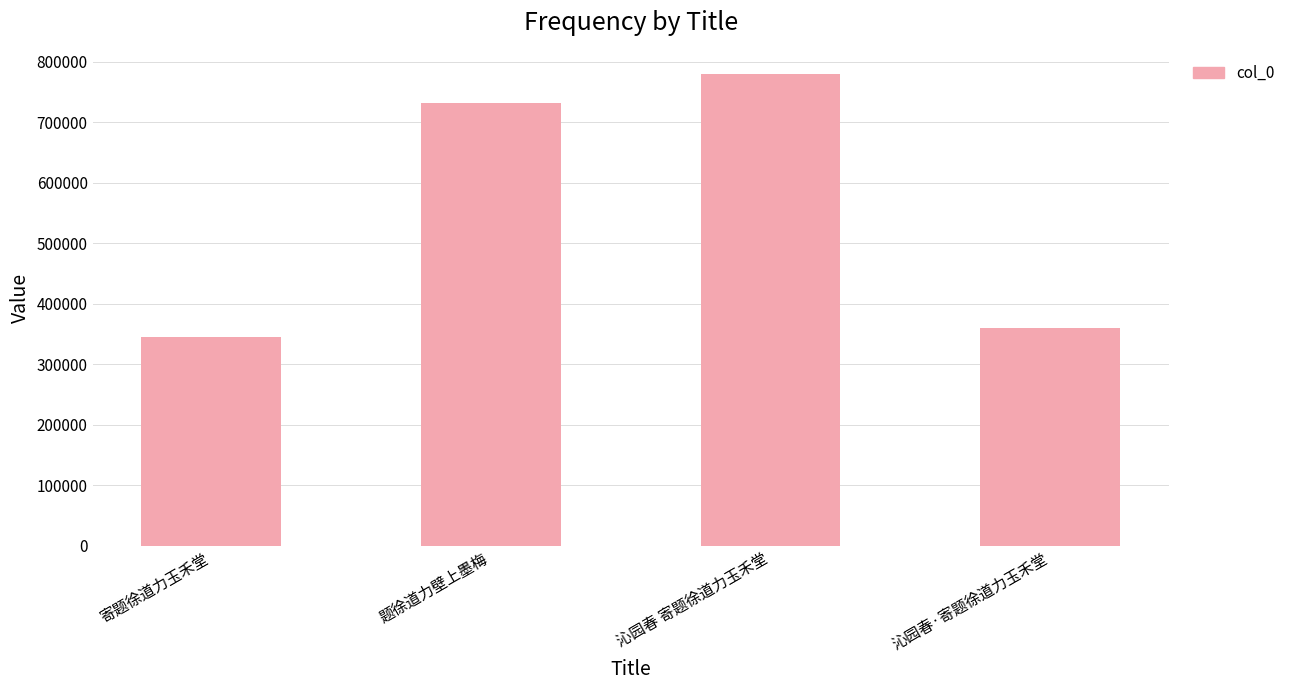

Is it true that the value at 题徐道力壁上墨梅 is 211225?

False